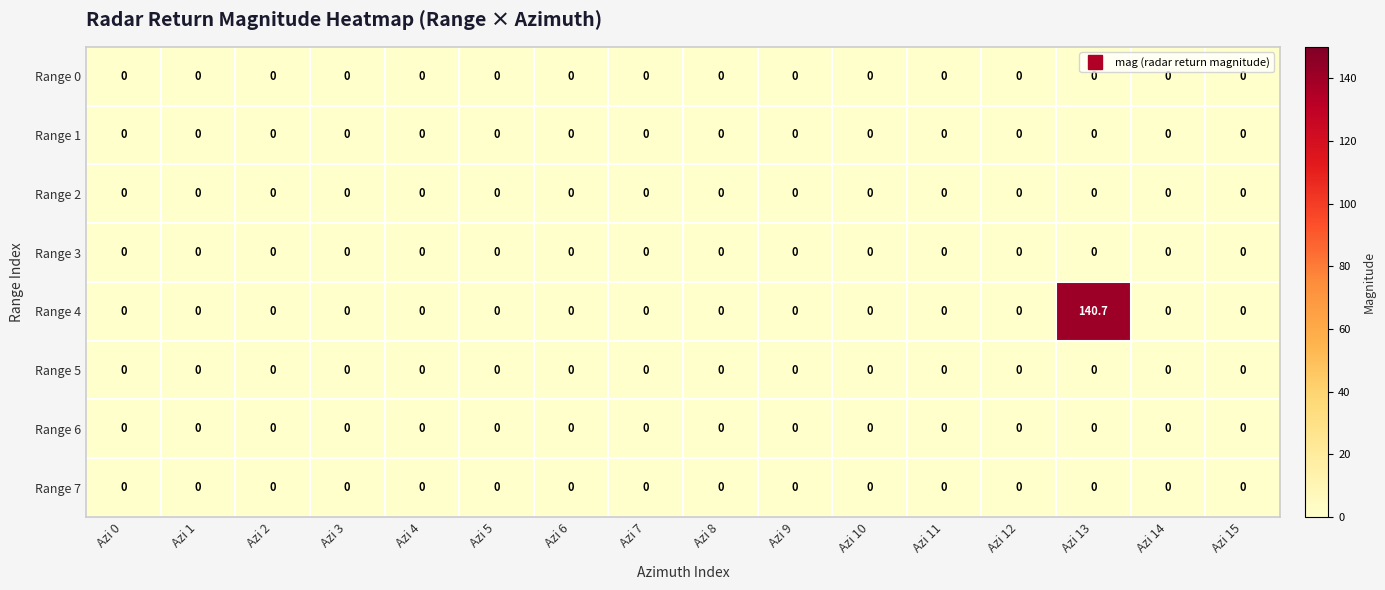

The value of Range 1 at Azi 2 is 0.0. True or false?

True